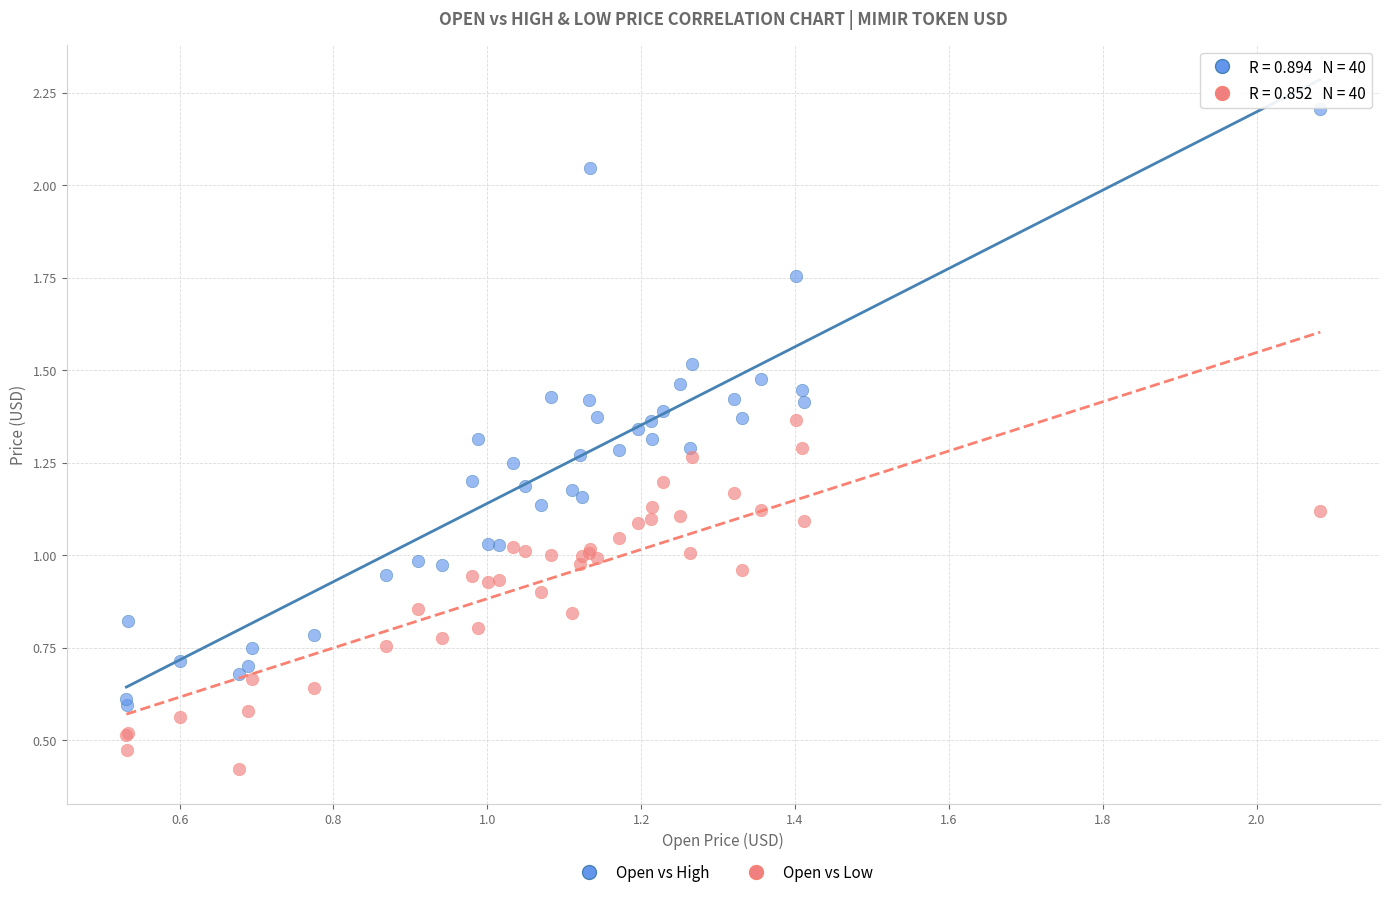

Which series reaches the maximum Y coordinate?

Open vs High